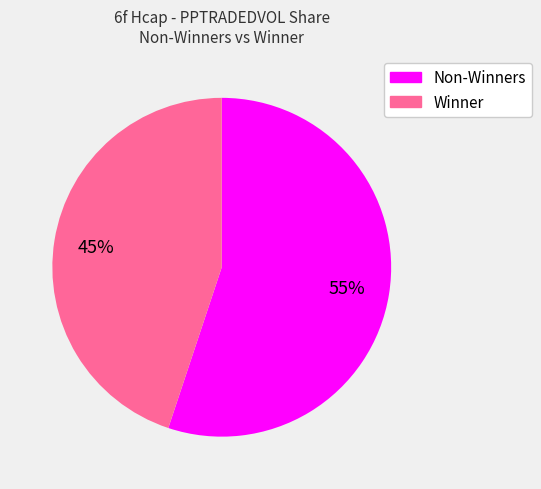

Is there any slice that represents more than half of the pie?

Yes